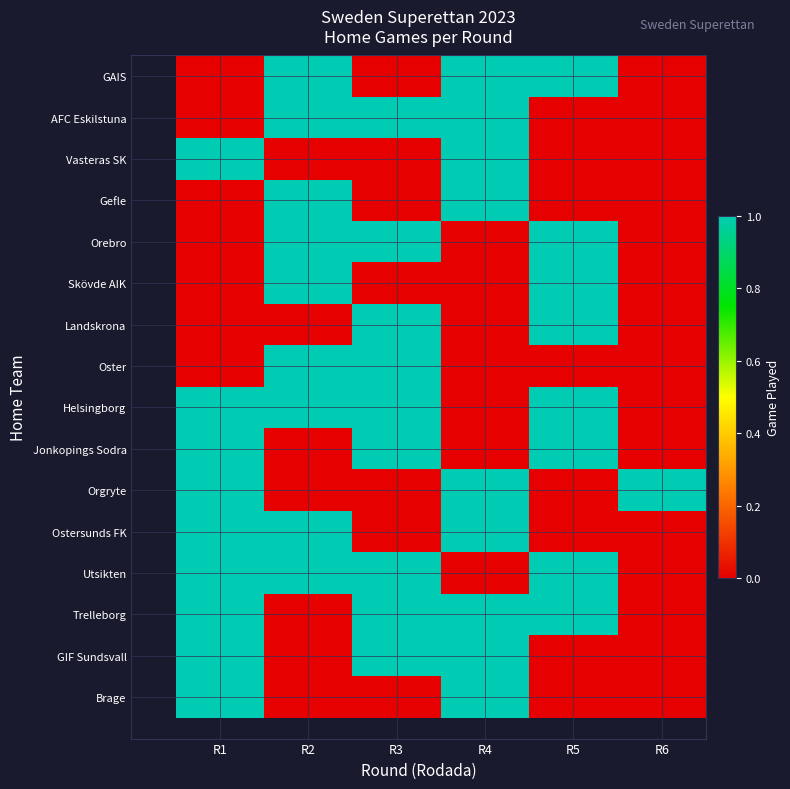

At how many categories does at least one series exceed 0?

6